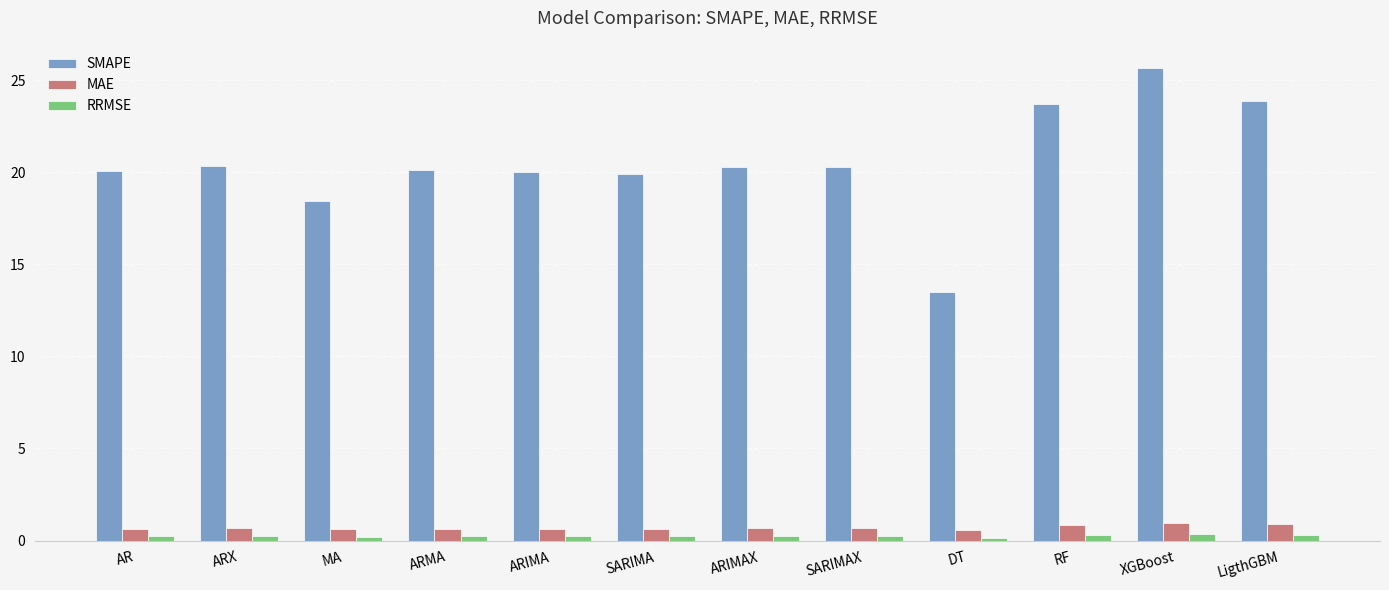

Which series has the largest total across all categories?

SMAPE